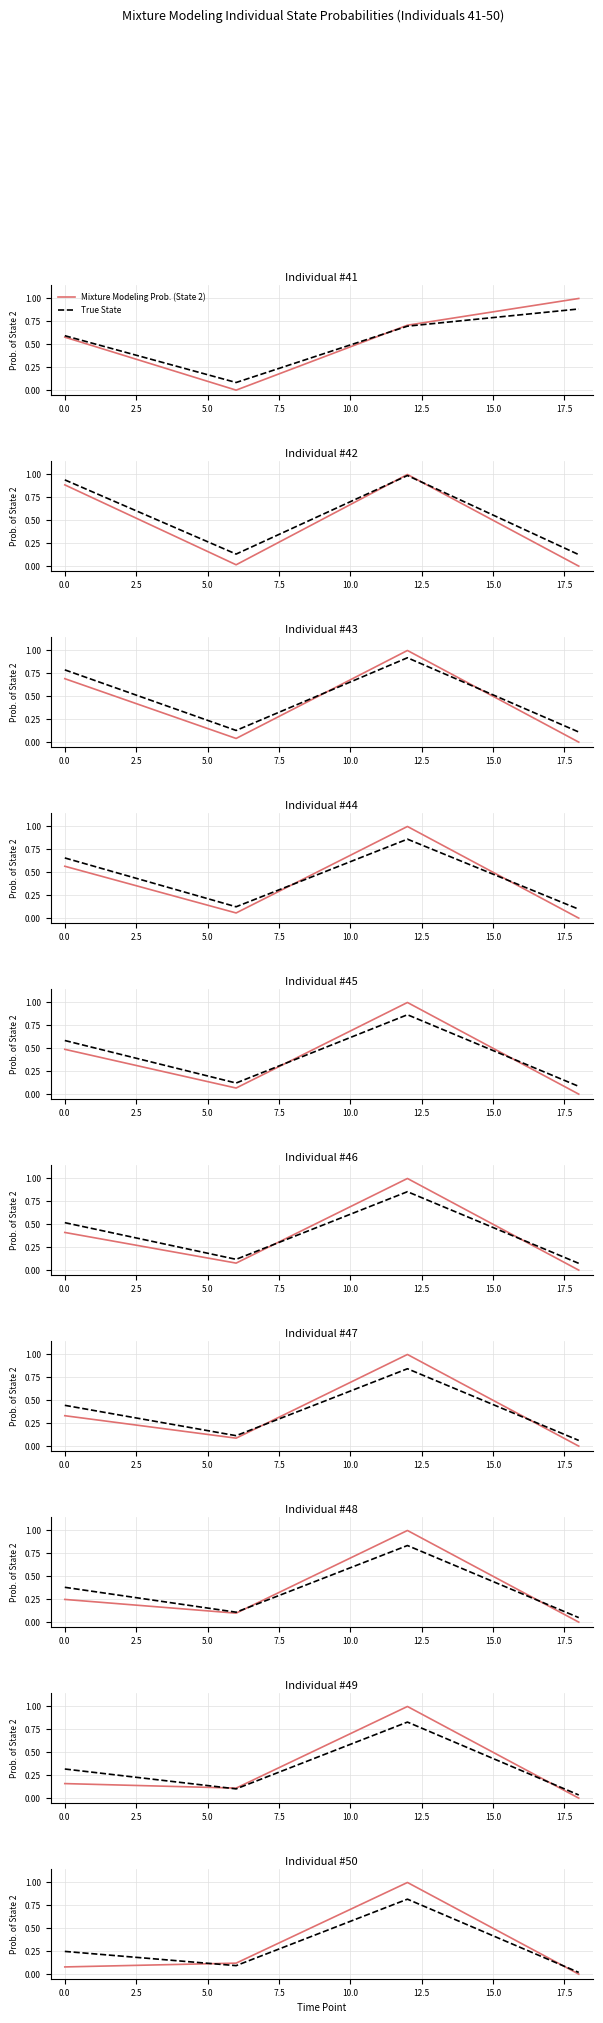

What is the difference between the True State values at 2.5 and 0.0?

0.7